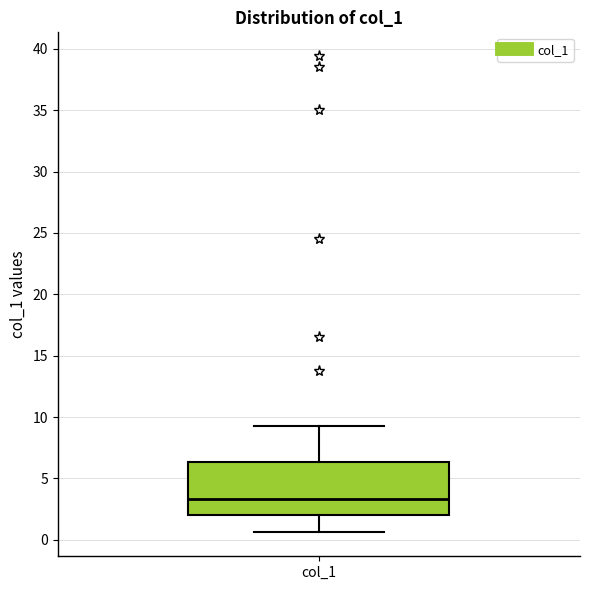

Read this box plot against the y-axis: the position of the median line, the range covered by the box, and the ends of both whiskers. The values are not printed on the chart, so give them approximately, as read against the axis.

median 3.5, box 2.0 to 6.5, whiskers 0.5 to 9.0